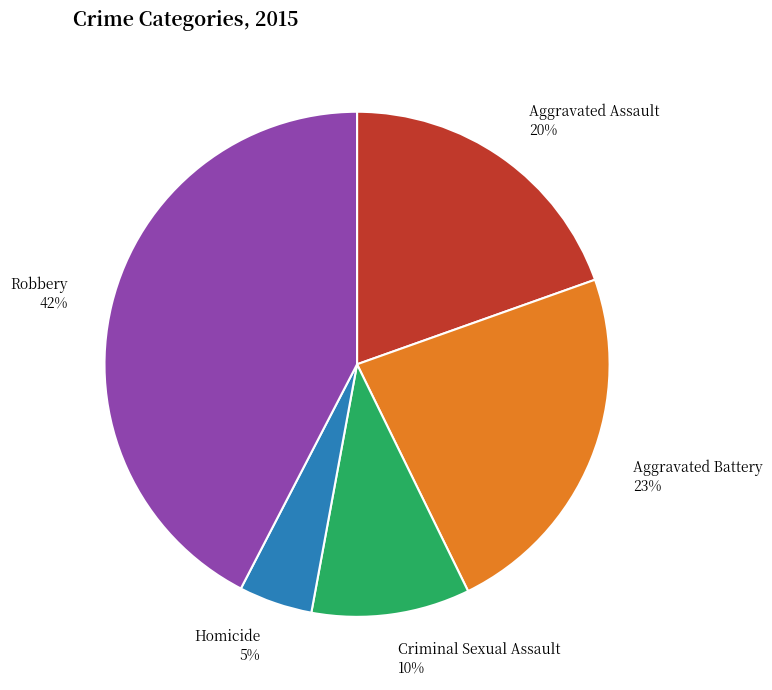

To the nearest percent, what is the average slice percentage?

20%